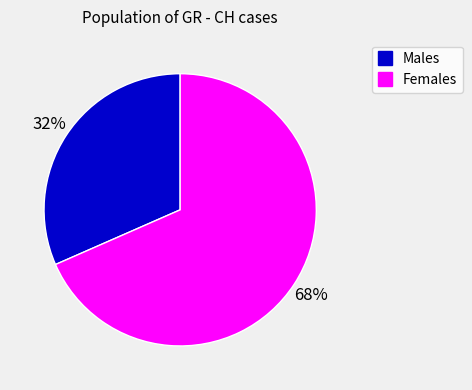

To the nearest percent, what is the average slice percentage?

50%